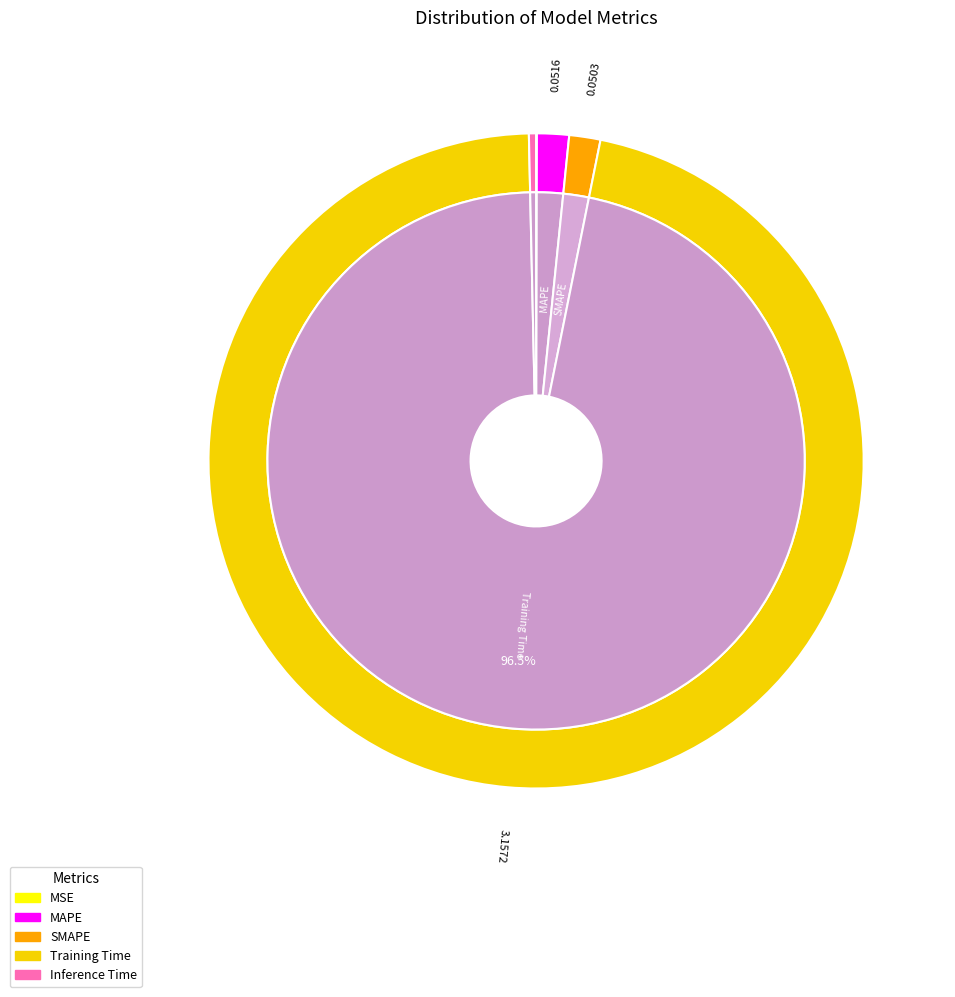

Count the number of slices in the pie.

5